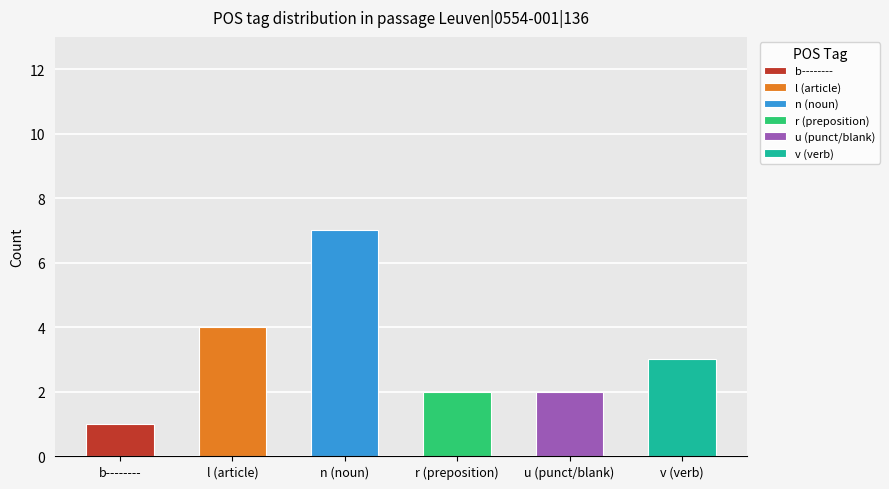

Is it true that the value at b-------- is 1?

False